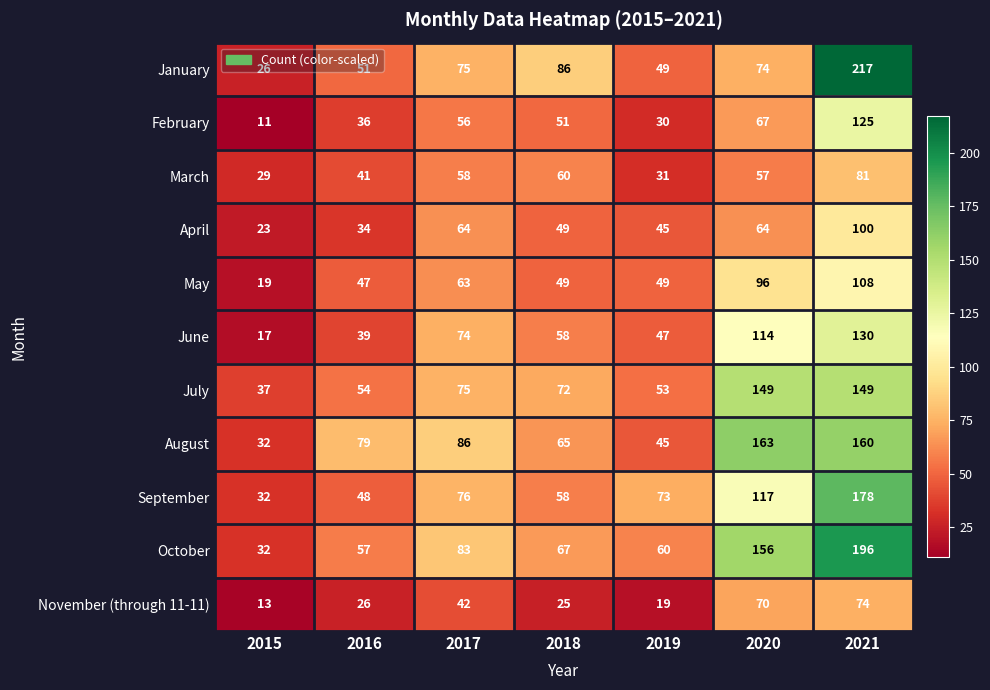

How many data points does each series have?

7